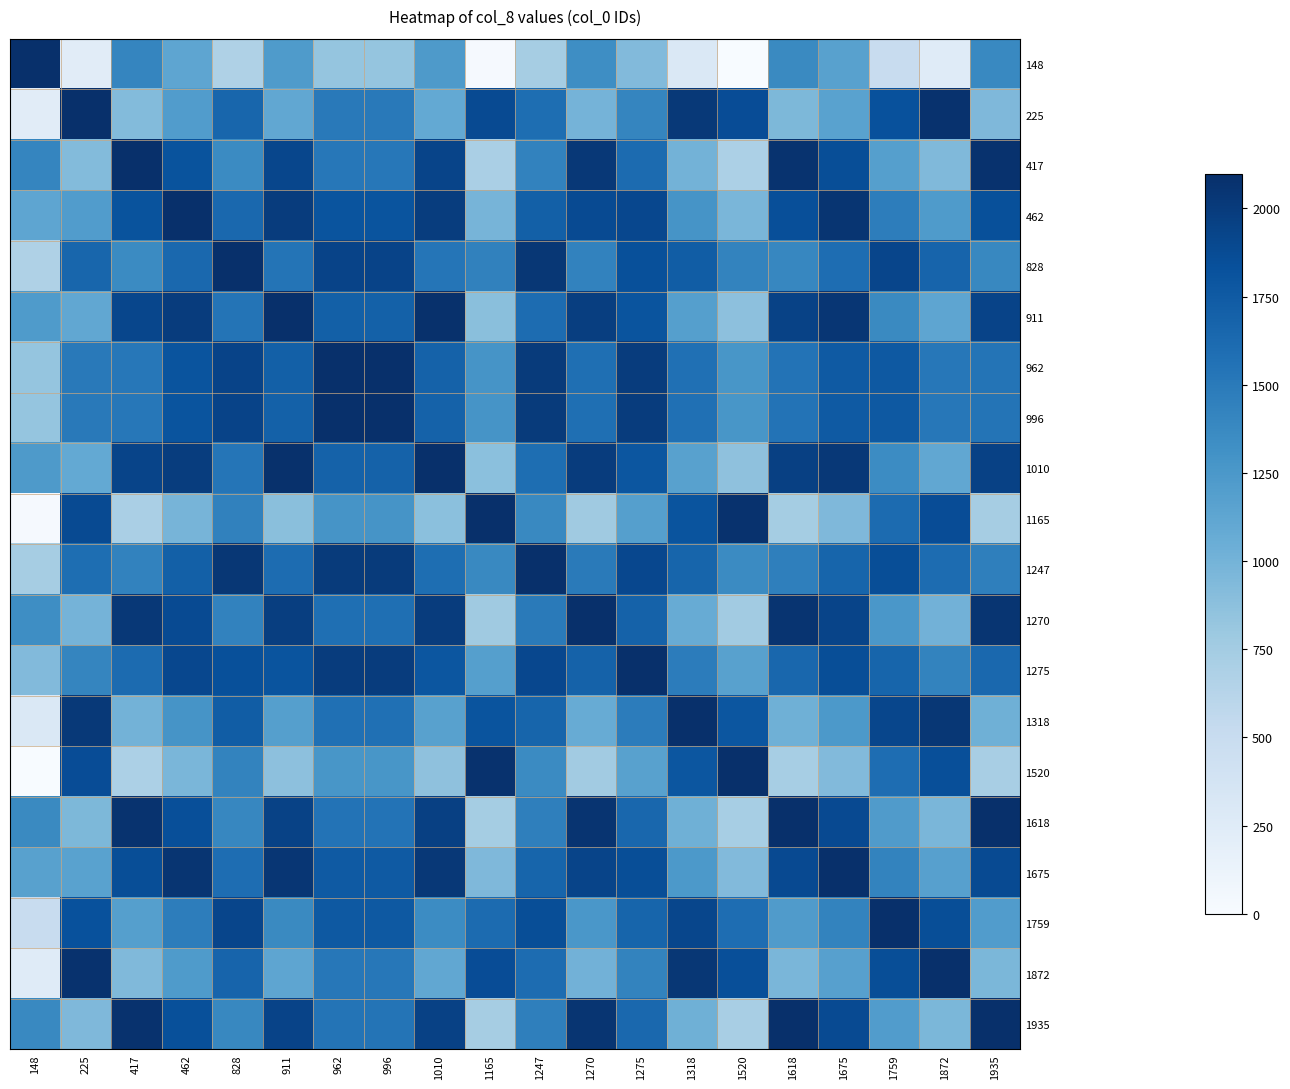

Reading left to right, what are all the values shown in this chart?

148: 148=2096.5	225=232.8	417=1406.2	462=1123.0	828=672.0	911=1222.2	962=830.0	996=828.2	1010=1236.2	1165=16.8	1247=735.8	1270=1338.0	1275=928.8	1318=309.6	1520=0.0	1618=1375.2	1675=1168.5	1759=496.8	1872=251.2	1935=1382.2
225: 148=232.8	225=2096.5	417=923.1	462=1206.4	828=1657.4	911=1107.1	962=1499.4	996=1501.1	1010=1093.1	1165=1880.4	1247=1593.5	1270=991.4	1275=1400.5	1318=2019.7	1520=1863.7	1618=954.1	1675=1160.8	1759=1832.6	1872=2078.1	1935=947.1
417: 148=1406.2	225=923.1	417=2096.5	462=1813.2	828=1362.2	911=1912.5	962=1520.2	996=1518.5	1010=1926.5	1165=707.0	1247=1426.1	1270=2028.2	1275=1619.1	1318=999.8	1520=690.2	1618=2065.5	1675=1858.8	1759=1187.0	1872=941.5	1935=2072.5
462: 148=1123.0	225=1206.4	417=1813.2	462=2096.5	828=1645.5	911=1997.2	962=1803.5	996=1801.8	1010=1983.2	1165=990.3	1247=1709.4	1270=1881.5	1275=1902.4	1318=1283.1	1520=973.5	1618=1844.2	1675=2050.9	1759=1470.3	1872=1224.8	1935=1837.2
828: 148=672.0	225=1657.4	417=1362.2	462=1645.5	828=2096.5	911=1546.2	962=1938.5	996=1940.2	1010=1532.2	1165=1441.3	1247=2032.7	1270=1430.5	1275=1839.6	1318=1734.1	1520=1424.5	1618=1393.2	1675=1600.0	1759=1921.3	1872=1675.8	1935=1386.2
911: 148=1222.2	225=1107.1	417=1912.5	462=1997.2	828=1546.2	911=2096.5	962=1704.2	996=1702.5	1010=2082.5	1165=891.0	1247=1610.1	1270=1980.8	1275=1803.1	1318=1183.8	1520=874.2	1618=1943.5	1675=2042.8	1759=1371.0	1872=1125.5	1935=1936.5
962: 148=830.0	225=1499.4	417=1520.2	462=1803.5	828=1938.5	911=1704.2	962=2096.5	996=2094.8	1010=1690.2	1165=1283.3	1247=2002.4	1270=1588.5	1275=1997.6	1318=1576.1	1520=1266.5	1618=1551.2	1675=1758.0	1759=1763.3	1872=1517.8	1935=1544.2
996: 148=828.2	225=1501.1	417=1518.5	462=1801.8	828=1940.2	911=1702.5	962=2094.8	996=2096.5	1010=1688.5	1165=1285.0	1247=2004.1	1270=1586.8	1275=1995.9	1318=1577.8	1520=1268.2	1618=1549.5	1675=1756.2	1759=1765.0	1872=1519.5	1935=1542.5
1010: 148=1236.2	225=1093.1	417=1926.5	462=1983.2	828=1532.2	911=2082.5	962=1690.2	996=1688.5	1010=2096.5	1165=877.0	1247=1596.1	1270=1994.8	1275=1789.1	1318=1169.8	1520=860.2	1618=1957.5	1675=2028.8	1759=1357.0	1872=1111.5	1935=1950.5
1165: 148=16.8	225=1880.4	417=707.0	462=990.3	828=1441.3	911=891.0	962=1283.3	996=1285.0	1010=877.0	1165=2096.5	1247=1377.4	1270=775.3	1275=1184.4	1318=1803.7	1520=2079.8	1618=738.0	1675=944.8	1759=1616.5	1872=1862.0	1935=731.0
1247: 148=735.8	225=1593.5	417=1426.1	462=1709.4	828=2032.7	911=1610.1	962=2002.4	996=2004.1	1010=1596.1	1165=1377.4	1247=2096.5	1270=1494.3	1275=1903.5	1318=1670.3	1520=1360.7	1618=1457.1	1675=1663.8	1759=1857.4	1872=1611.9	1935=1450.1
1270: 148=1338.0	225=991.4	417=2028.2	462=1881.5	828=1430.5	911=1980.8	962=1588.5	996=1586.8	1010=1994.8	1165=775.3	1247=1494.3	1270=2096.5	1275=1687.4	1318=1068.1	1520=758.5	1618=2059.2	1675=1927.0	1759=1255.3	1872=1009.8	1935=2052.2
1275: 148=928.8	225=1400.5	417=1619.1	462=1902.4	828=1839.6	911=1803.1	962=1997.6	996=1995.9	1010=1789.1	1165=1184.4	1247=1903.5	1270=1687.4	1275=2096.5	1318=1477.2	1520=1167.7	1618=1650.1	1675=1856.8	1759=1664.4	1872=1418.9	1935=1643.1
1318: 148=309.6	225=2019.7	417=999.8	462=1283.1	828=1734.1	911=1183.8	962=1576.1	996=1577.8	1010=1169.8	1165=1803.7	1247=1670.3	1270=1068.1	1275=1477.2	1318=2096.5	1520=1786.9	1618=1030.8	1675=1237.6	1759=1909.3	1872=2038.2	1935=1023.8
1520: 148=0.0	225=1863.7	417=690.2	462=973.5	828=1424.5	911=874.2	962=1266.5	996=1268.2	1010=860.2	1165=2079.8	1247=1360.7	1270=758.5	1275=1167.7	1318=1786.9	1520=2096.5	1618=721.2	1675=928.0	1759=1599.8	1872=1845.2	1935=714.2
1618: 148=1375.2	225=954.1	417=2065.5	462=1844.2	828=1393.2	911=1943.5	962=1551.2	996=1549.5	1010=1957.5	1165=738.0	1247=1457.1	1270=2059.2	1275=1650.1	1318=1030.8	1520=721.2	1618=2096.5	1675=1889.8	1759=1218.0	1872=972.5	1935=2089.5
1675: 148=1168.5	225=1160.8	417=1858.8	462=2050.9	828=1600.0	911=2042.8	962=1758.0	996=1756.2	1010=2028.8	1165=944.8	1247=1663.8	1270=1927.0	1275=1856.8	1318=1237.6	1520=928.0	1618=1889.8	1675=2096.5	1759=1424.8	1872=1179.2	1935=1882.8
1759: 148=496.8	225=1832.6	417=1187.0	462=1470.3	828=1921.3	911=1371.0	962=1763.3	996=1765.0	1010=1357.0	1165=1616.5	1247=1857.4	1270=1255.3	1275=1664.4	1318=1909.3	1520=1599.8	1618=1218.0	1675=1424.8	1759=2096.5	1872=1851.0	1935=1211.0
1872: 148=251.2	225=2078.1	417=941.5	462=1224.8	828=1675.8	911=1125.5	962=1517.8	996=1519.5	1010=1111.5	1165=1862.0	1247=1611.9	1270=1009.8	1275=1418.9	1318=2038.2	1520=1845.2	1618=972.5	1675=1179.2	1759=1851.0	1872=2096.5	1935=965.5
1935: 148=1382.2	225=947.1	417=2072.5	462=1837.2	828=1386.2	911=1936.5	962=1544.2	996=1542.5	1010=1950.5	1165=731.0	1247=1450.1	1270=2052.2	1275=1643.1	1318=1023.8	1520=714.2	1618=2089.5	1675=1882.8	1759=1211.0	1872=965.5	1935=2096.5